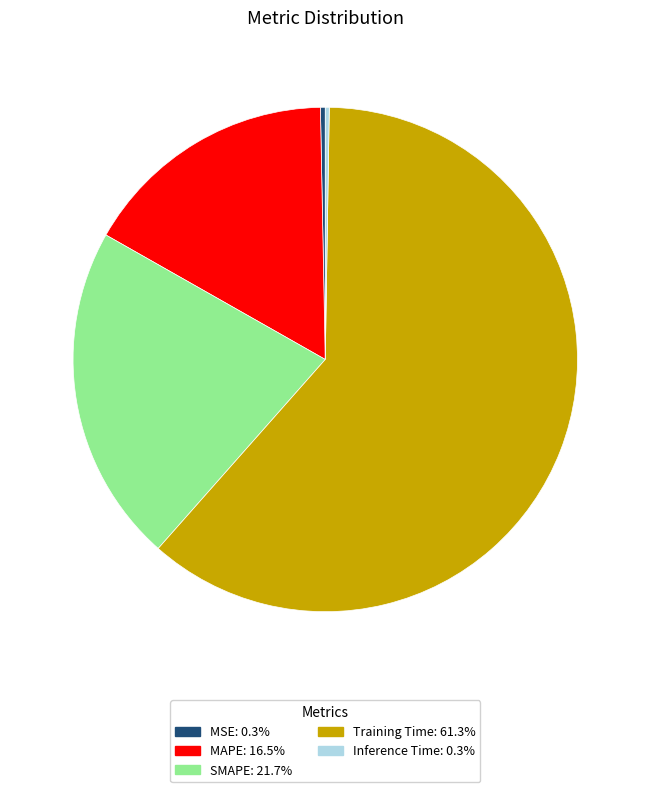

Do SMAPE and MAPE together represent more than half of the pie?

No